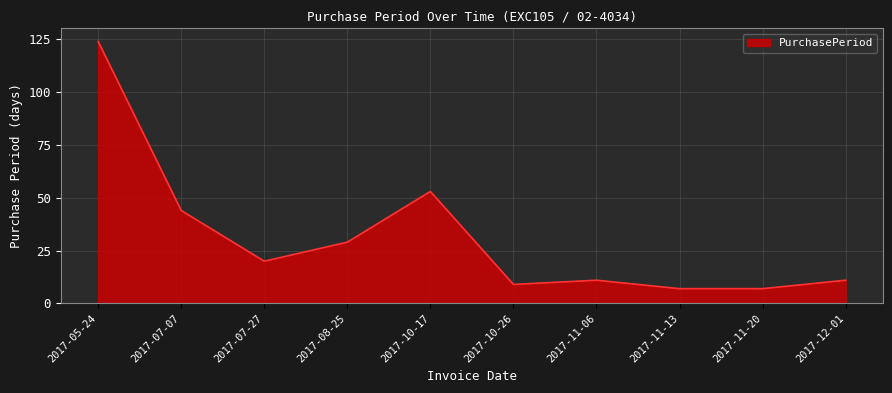

At which category does the chart reach its peak across all series?

2017-05-24